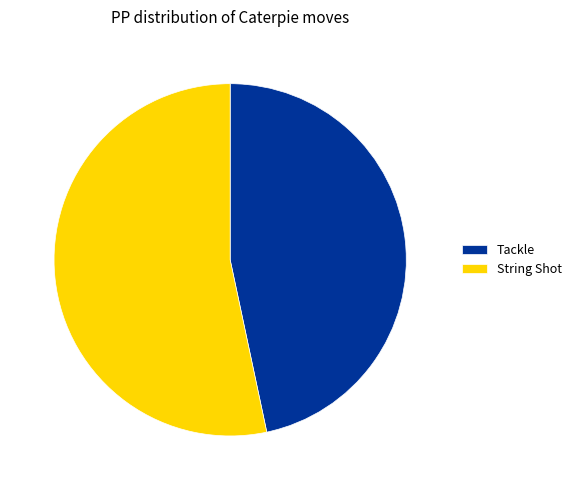

Count the number of slices in the pie.

2